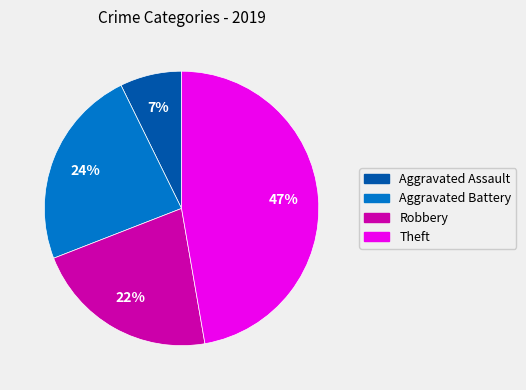

Is there a majority slice in this chart?

No